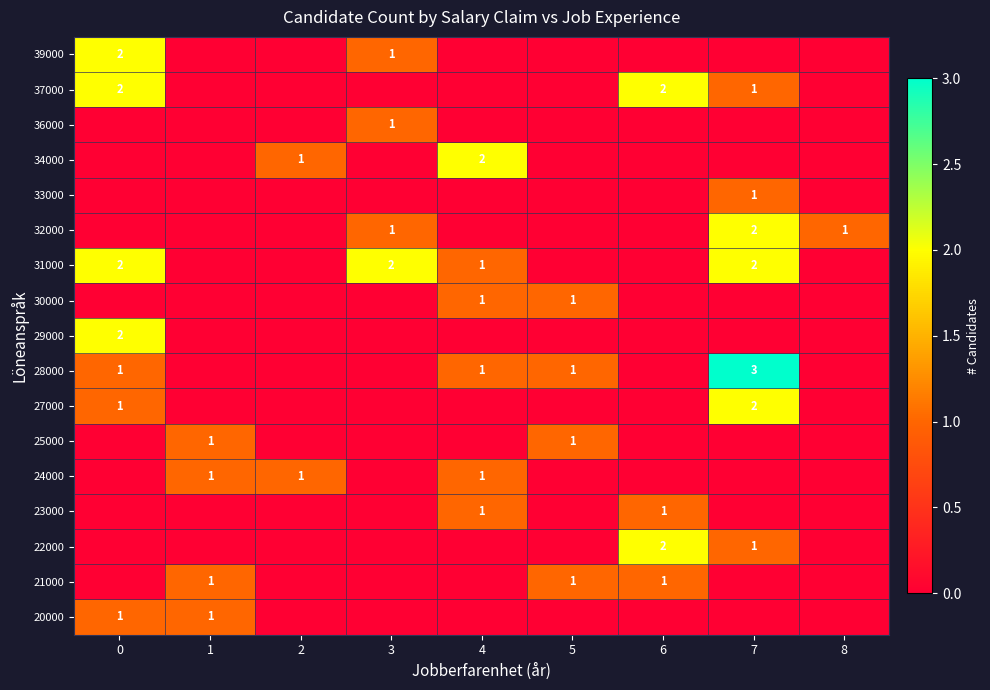

True or false: 21000 has a value of 1 at 5.

True